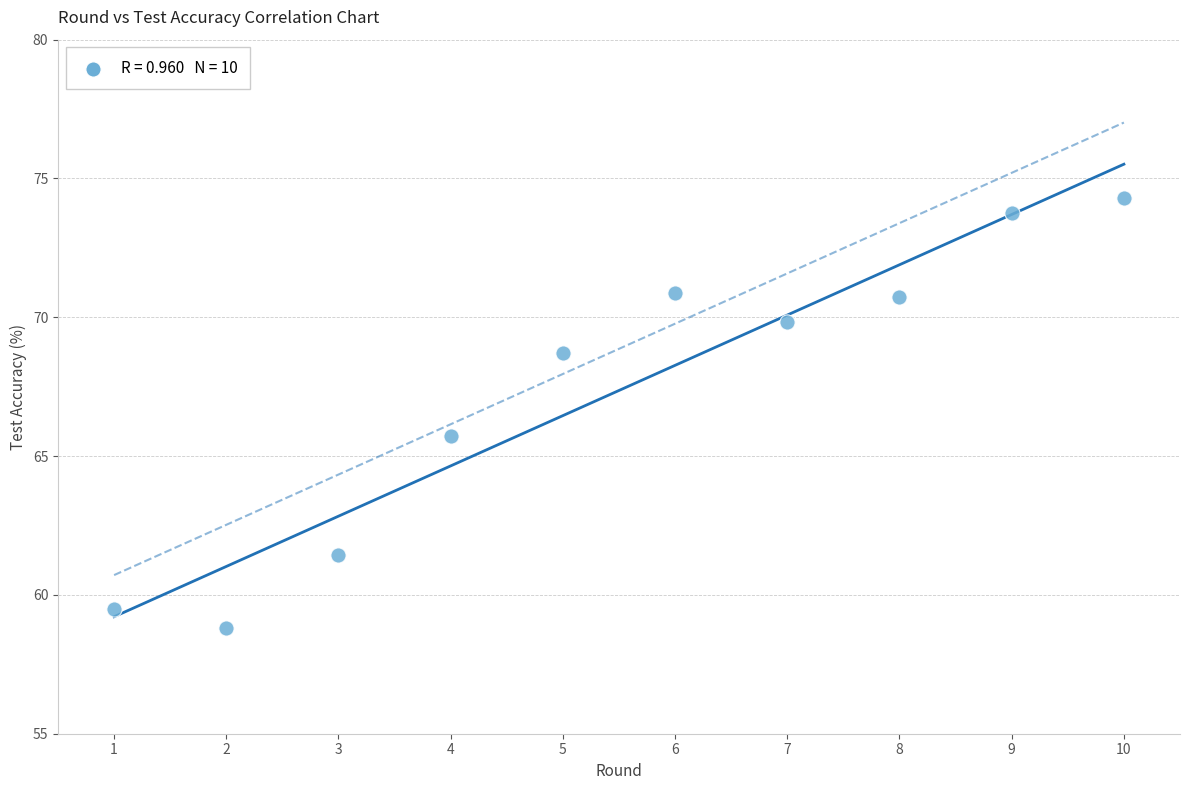

What Y value in the scatter plot is closest to 66?

65.7